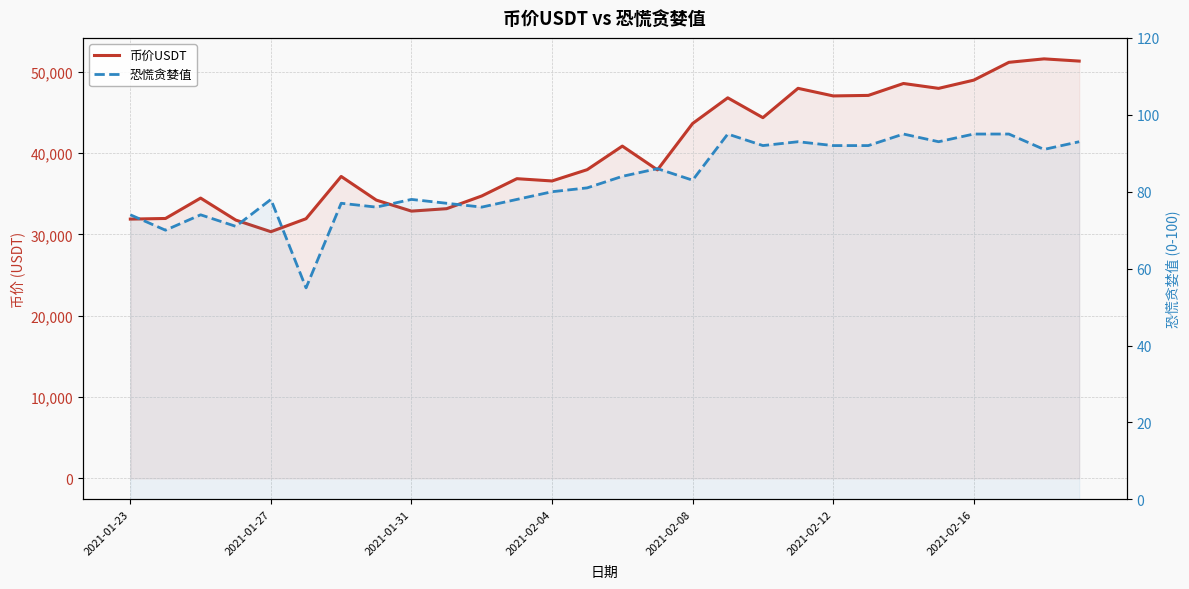

Rank the series by their average value, from highest to lowest.

币价USDT, 恐慌贪婪值